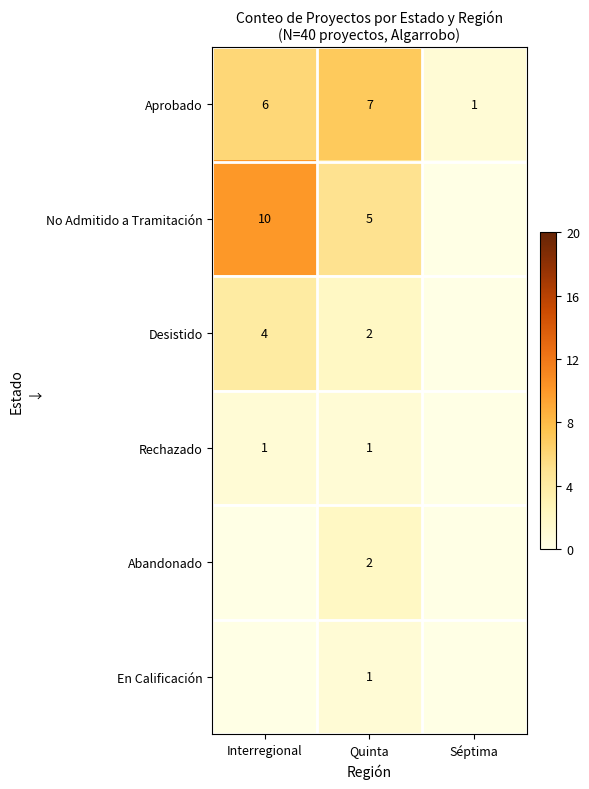

How many data points does each series have?

3